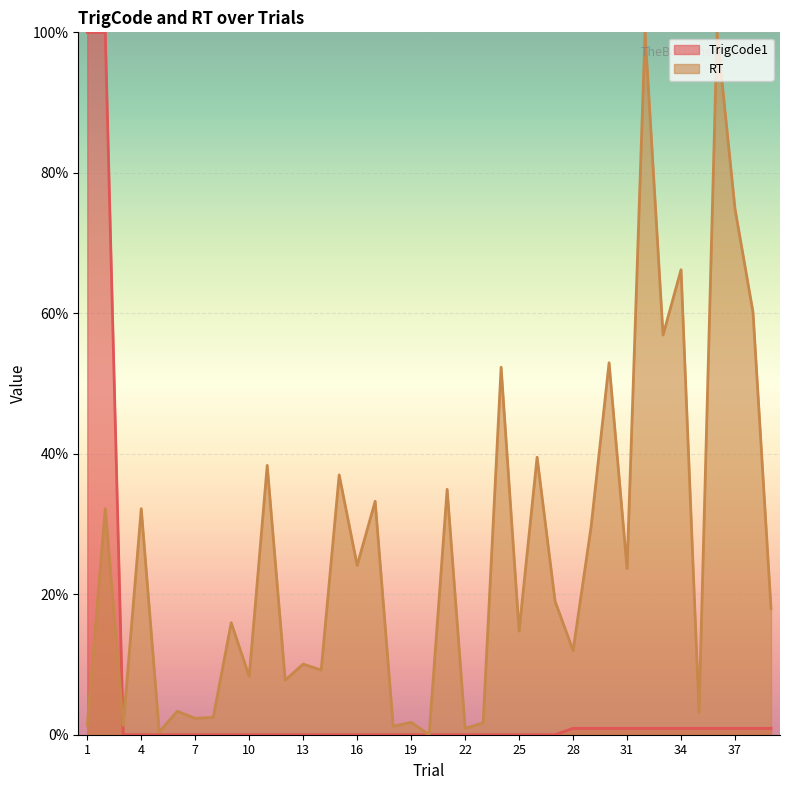

What are all the series names shown in the legend?

TrigCode1, RT